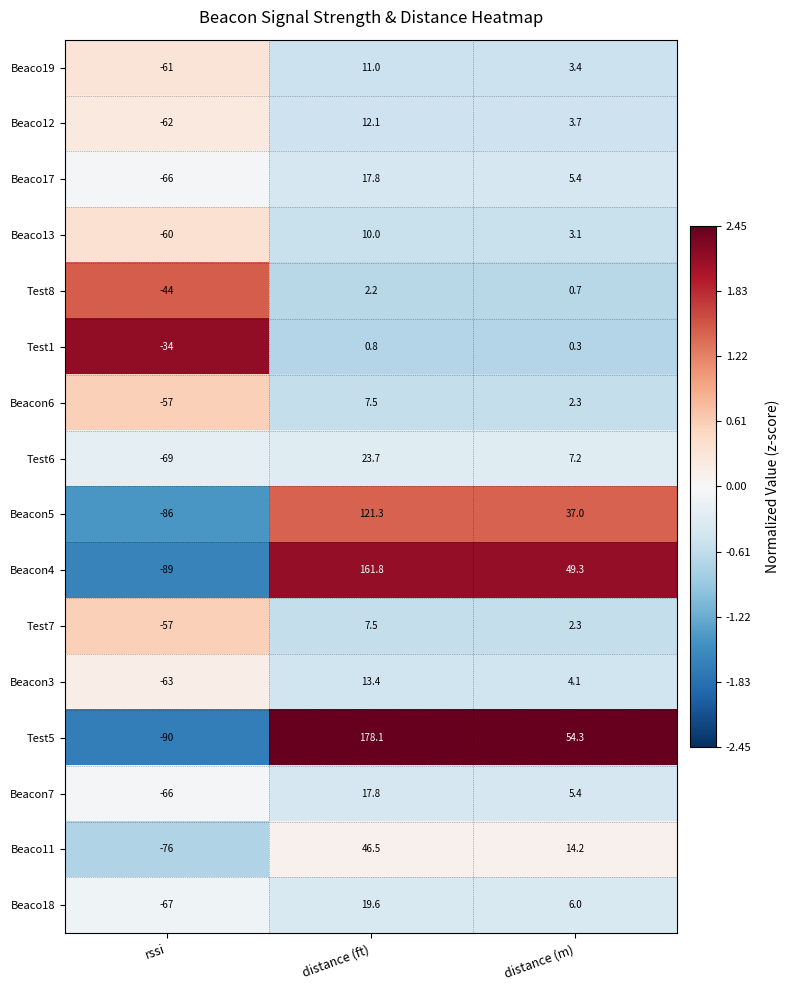

What is the smallest value displayed?

-90.0